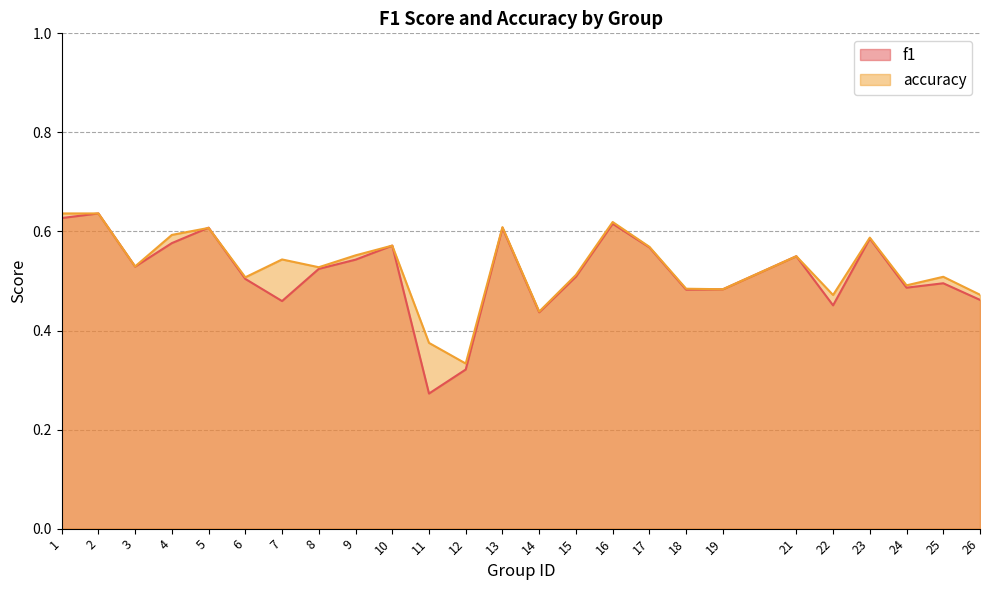

What is the difference between the maximum and minimum values in the accuracy series?

0.3